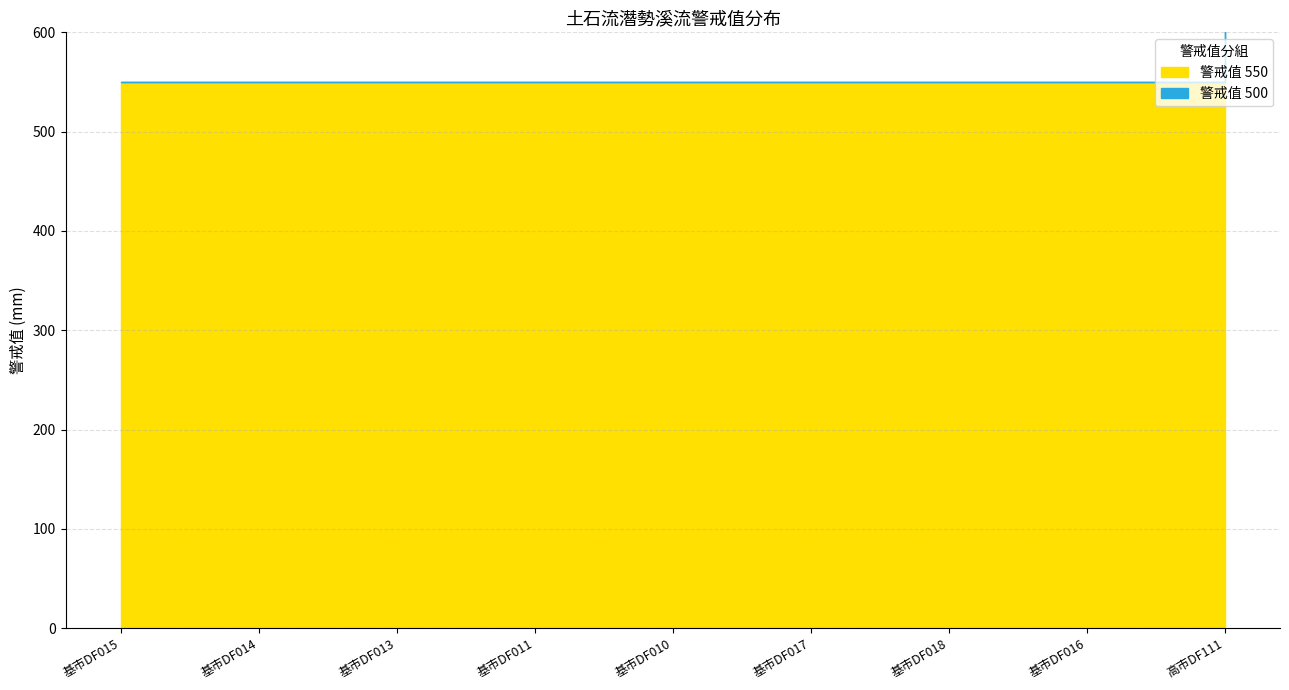

Does the chart display data point markers on the line(s)?

No